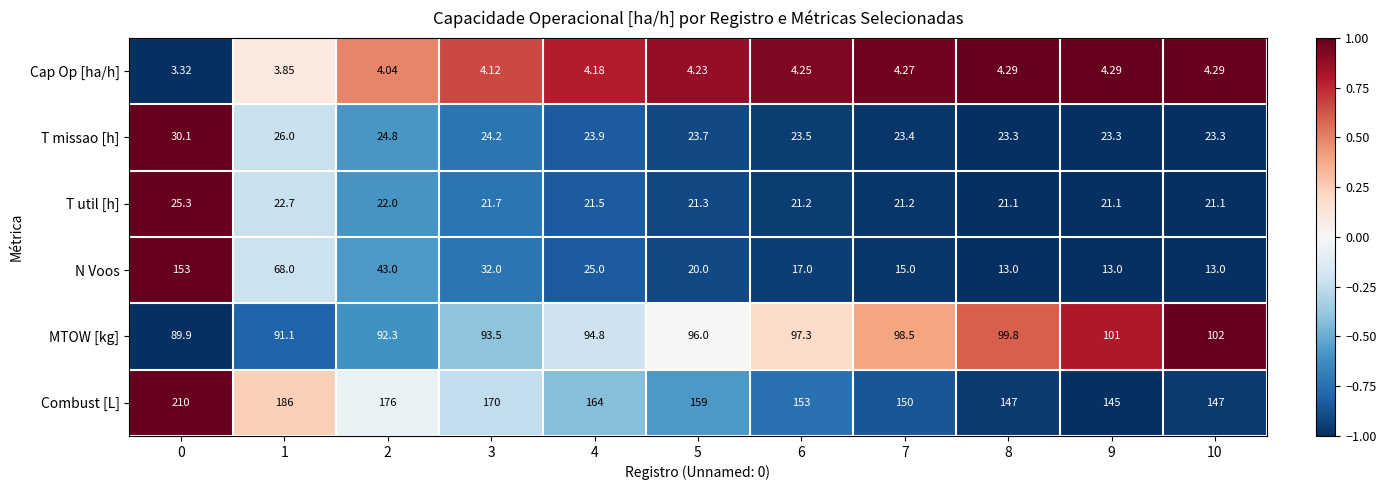

Which series has the largest range (max minus min)?

N Voos